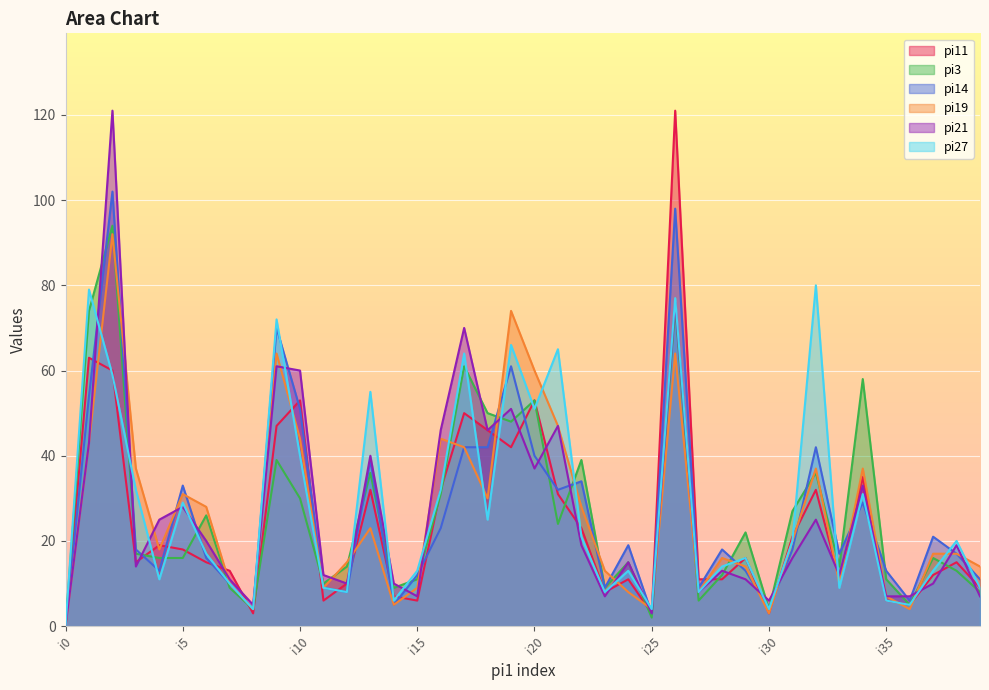

At which category does the chart reach its peak across all series?

i26